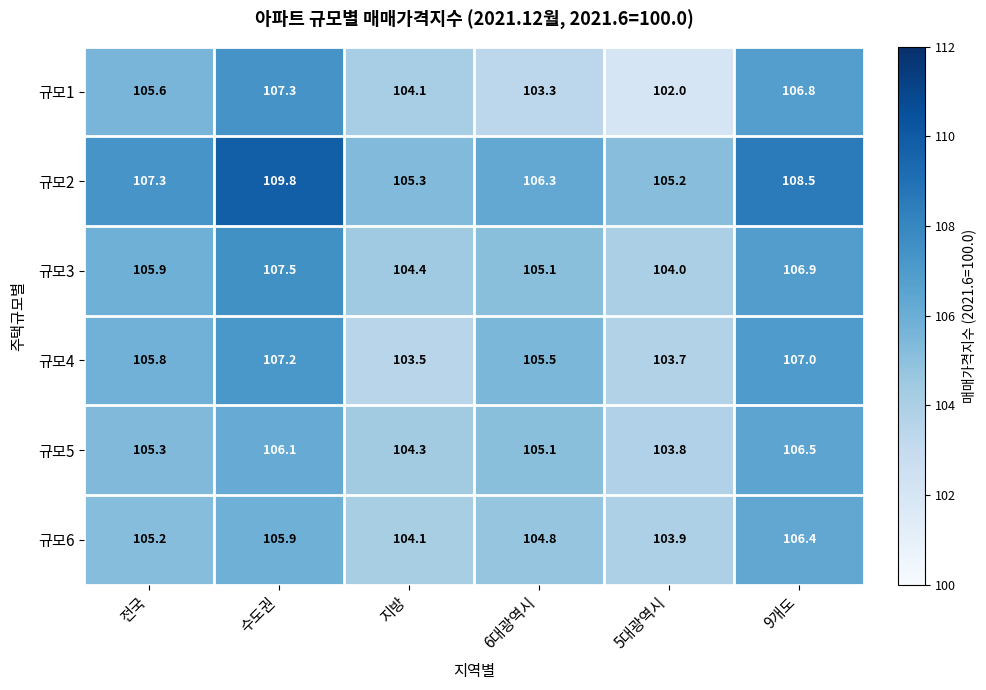

What is the highest value of the 규모2 series?

109.8